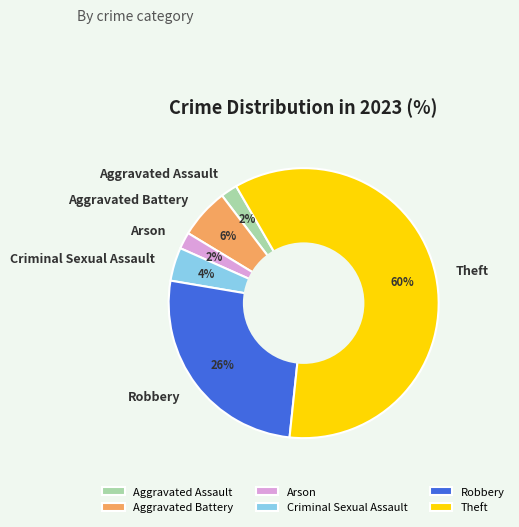

Does Aggravated Battery represent more than half of the total?

No